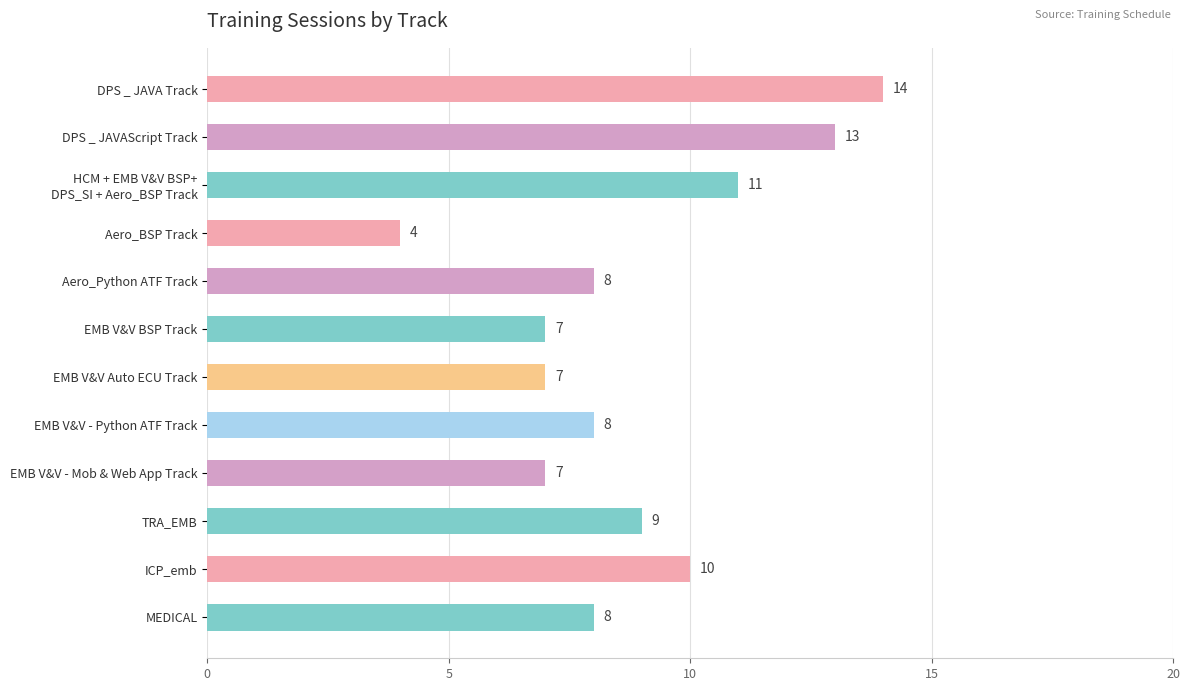

Count the number of data series in this chart.

1